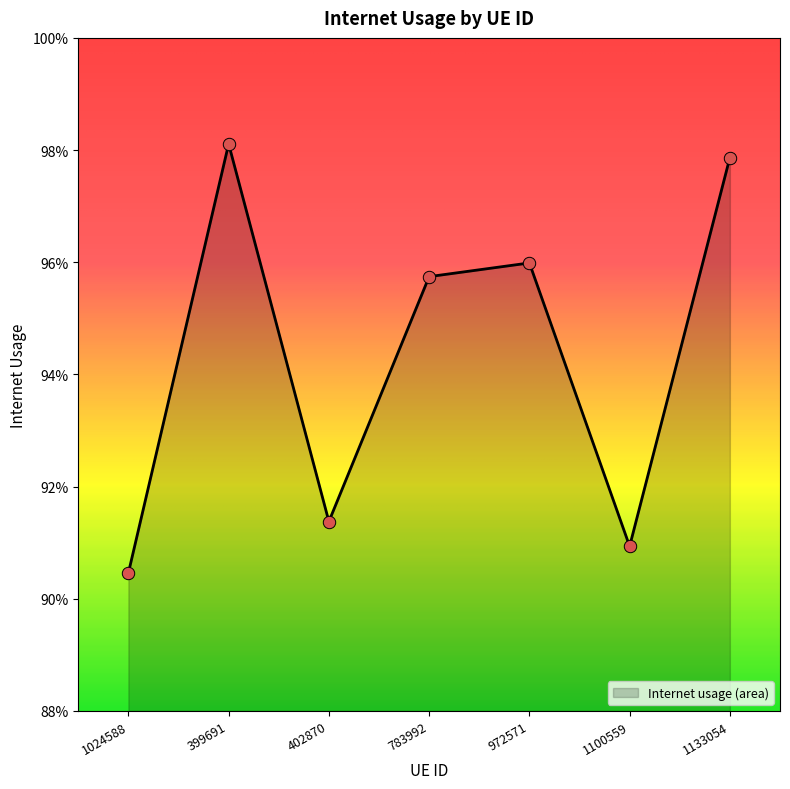

Between 402870 and 972571, which is larger?

972571